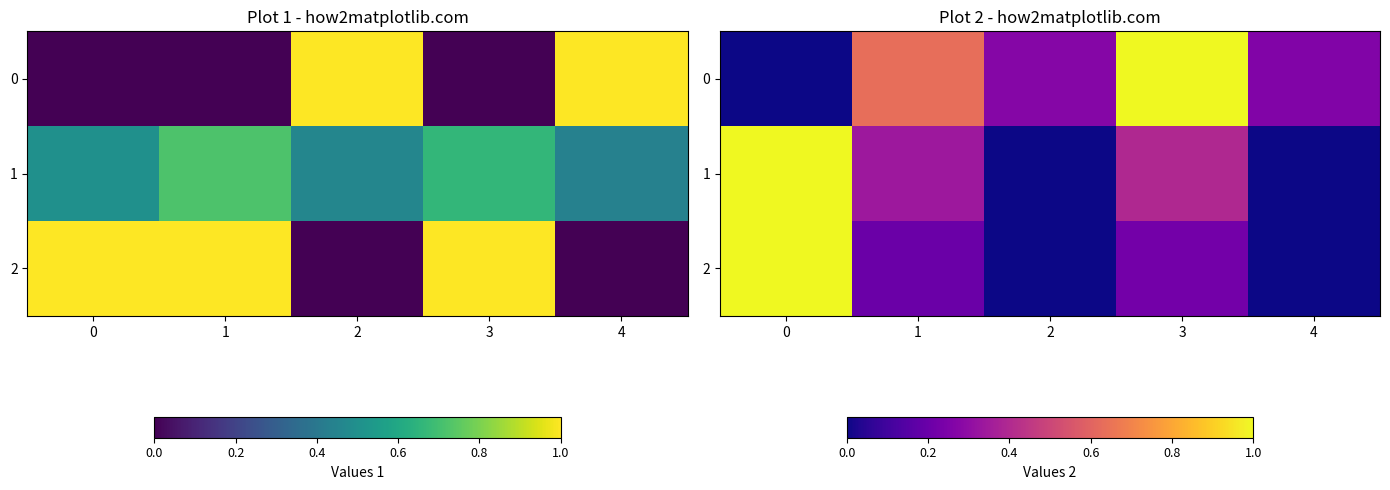

The value of 1 at 2 is 0.0. True or false?

False